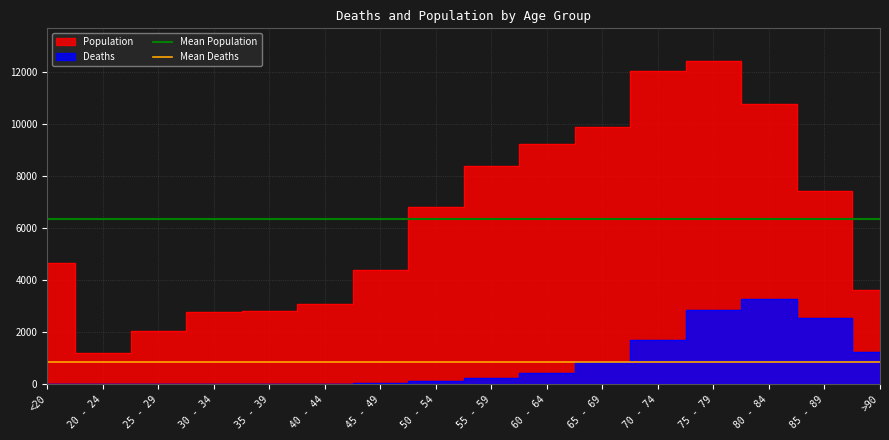

What value does the Mean Deaths series have at 20 - 24?

833.9